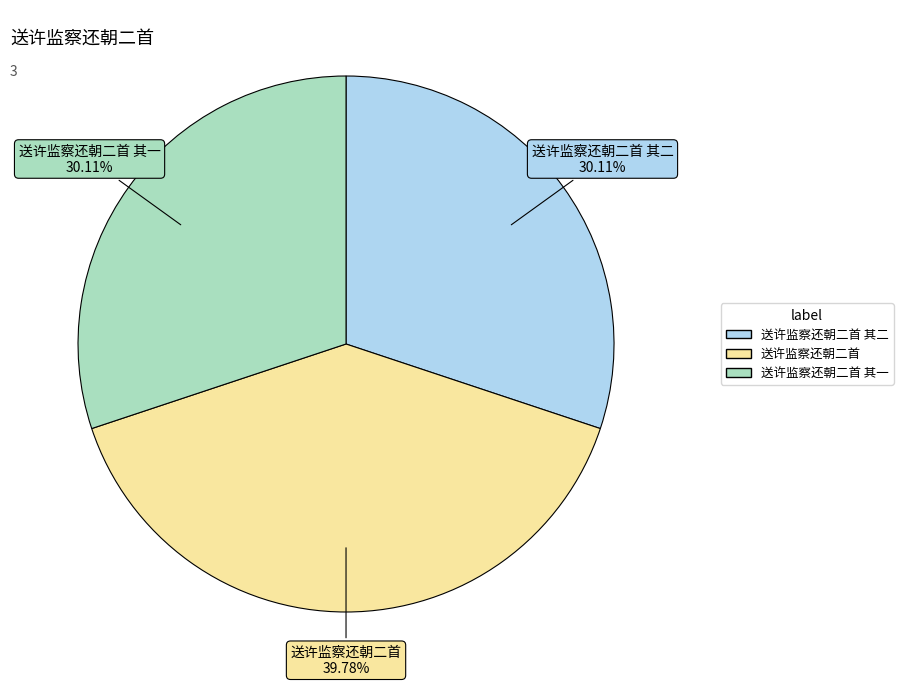

Is there any slice that represents more than half of the pie?

No